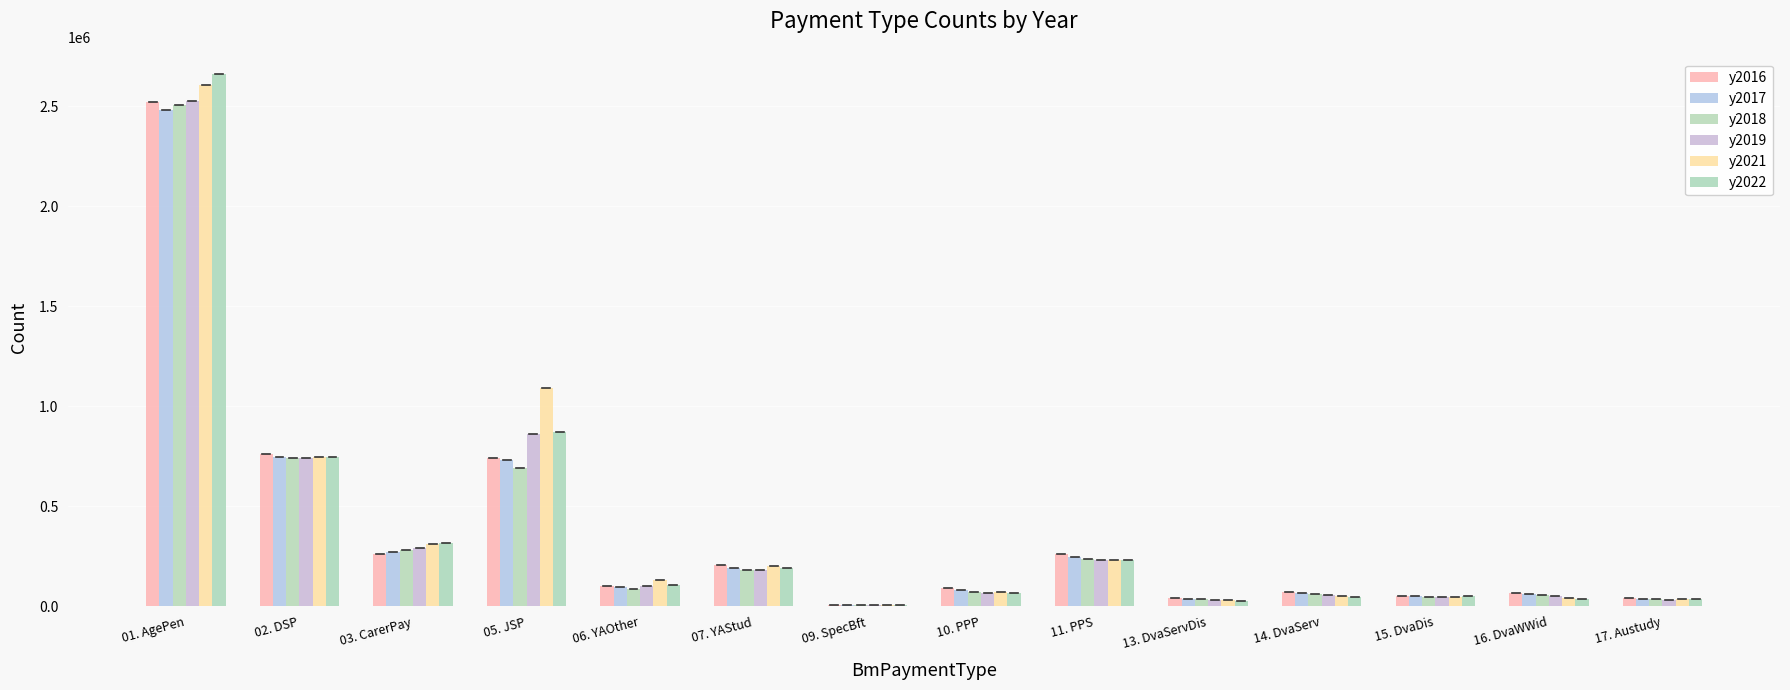

Reading left to right, what are all the values shown in this chart?

y2016: 01. AgePen=2524159	02. DSP=761002	03. CarerPay=263176	05. JSP=743634	06. YAOther=103266	07. YAStud=206847	09. SpecBft=6092	10. PPP=89905	11. PPS=261272	13. DvaServDis=39808	14. DvaServ=70742	15. DvaDis=50656	16. DvaWWid=66876	17. Austudy=43837
y2017: 01. AgePen=2482541	02. DSP=749099	03. CarerPay=273162	05. JSP=732428	06. YAOther=97759	07. YAStud=194427	09. SpecBft=7136	10. PPP=81264	11. PPS=249083	13. DvaServDis=37649	14. DvaServ=65604	15. DvaDis=49589	16. DvaWWid=61449	17. Austudy=39170
y2018: 01. AgePen=2506175	02. DSP=740265	03. CarerPay=282850	05. JSP=690971	06. YAOther=86933	07. YAStud=183612	09. SpecBft=7334	10. PPP=70668	11. PPS=237608	13. DvaServDis=35586	14. DvaServ=61371	15. DvaDis=48799	16. DvaWWid=56468	17. Austudy=35304
y2019: 01. AgePen=2527764	02. DSP=740592	03. CarerPay=291324	05. JSP=860383	06. YAOther=100740	07. YAStud=183325	09. SpecBft=7802	10. PPP=65817	11. PPS=230539	13. DvaServDis=33753	14. DvaServ=57328	15. DvaDis=49182	16. DvaWWid=51299	17. Austudy=34152
y2021: 01. AgePen=2607742	02. DSP=745196	03. CarerPay=309844	05. JSP=1090119	06. YAOther=131937	07. YAStud=203032	09. SpecBft=8829	10. PPP=70472	11. PPS=232923	13. DvaServDis=30500	14. DvaServ=50700	15. DvaDis=49200	16. DvaWWid=42100	17. Austudy=37214
y2022: 01. AgePen=2661787	02. DSP=744961	03. CarerPay=318807	05. JSP=872799	06. YAOther=105922	07. YAStud=193334	09. SpecBft=9052	10. PPP=67369	11. PPS=232353	13. DvaServDis=28900	14. DvaServ=47400	15. DvaDis=49500	16. DvaWWid=37900	17. Austudy=35354